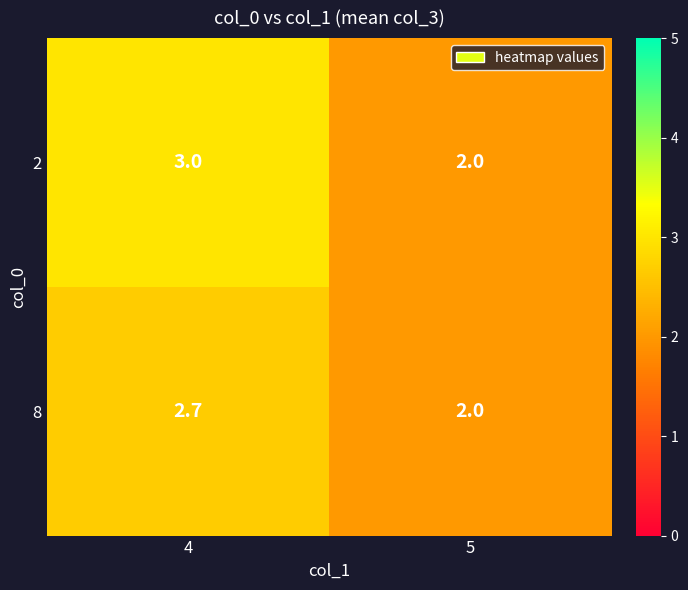

Rank the series by their maximum value, from highest to lowest.

2, 8